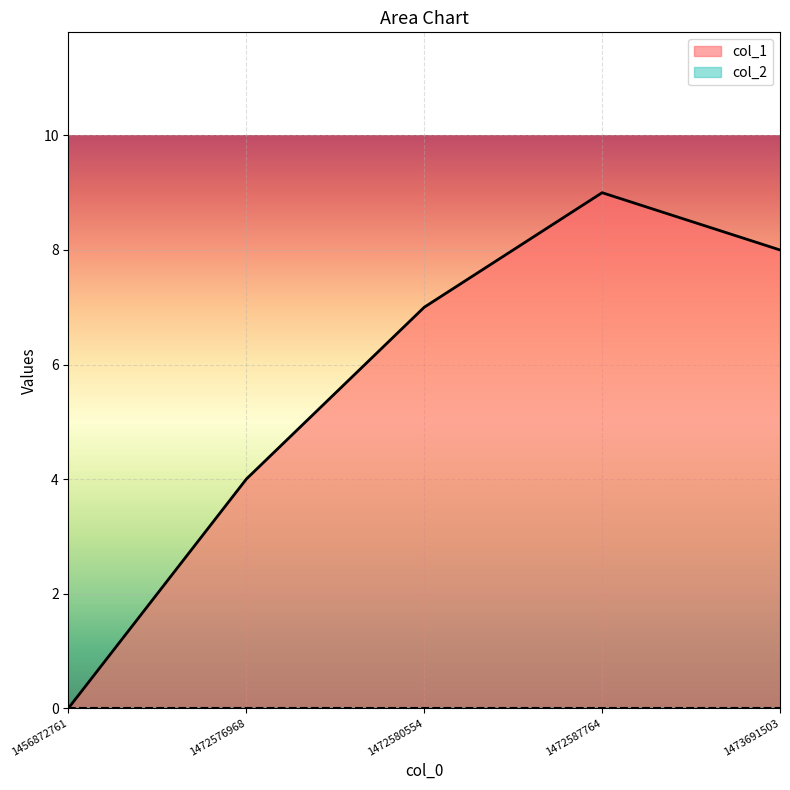

True or false: the data shows 4 at 1472576968.

True